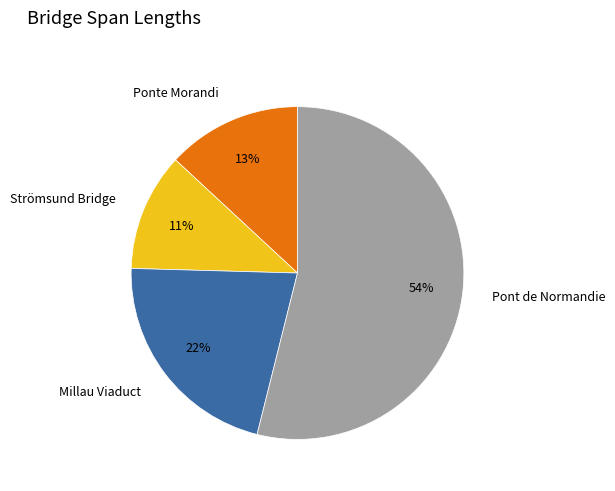

What is the ratio of the value at Pont de Normandie to the value at Millau Viaduct?

2.5